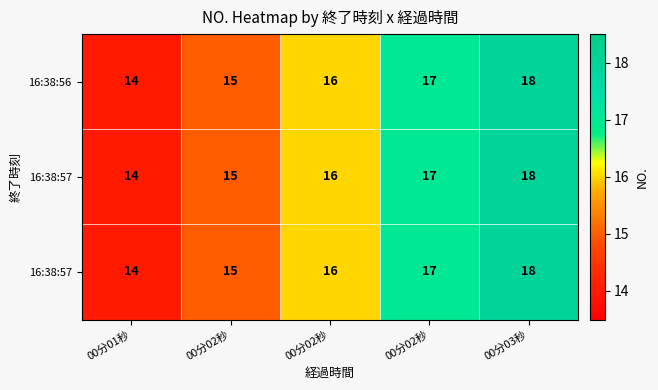

What is the greatest value displayed?

18